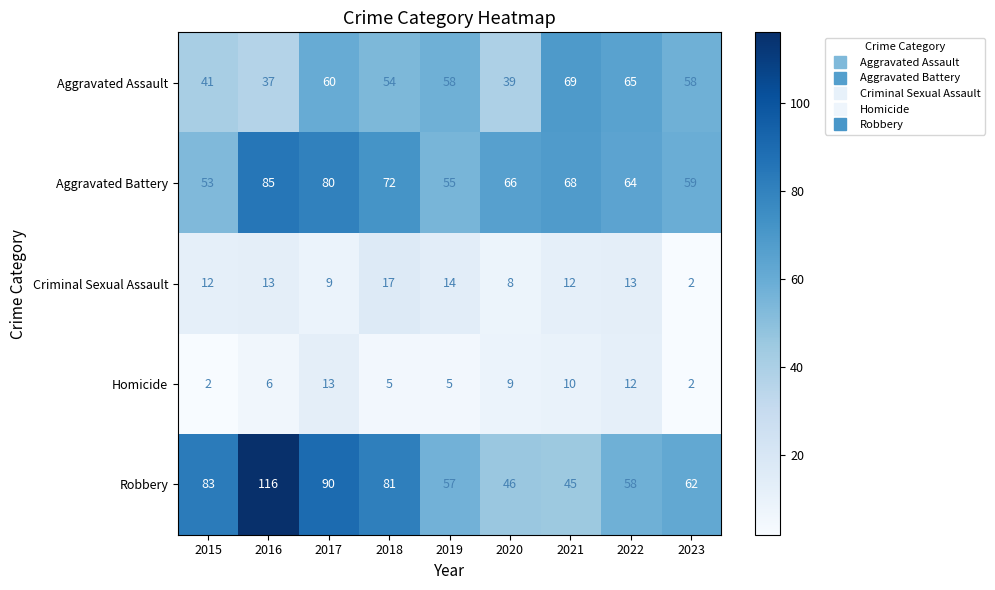

Is the value of Aggravated Battery at 2019 greater than the value of Aggravated Assault at 2016?

Yes